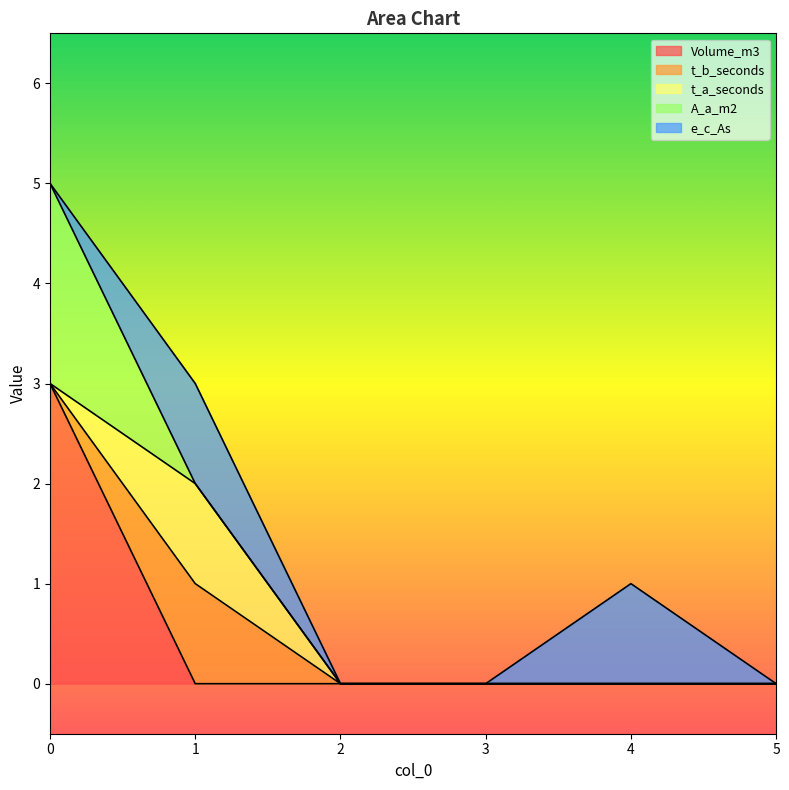

Which series has the largest total across all categories?

Volume_m3